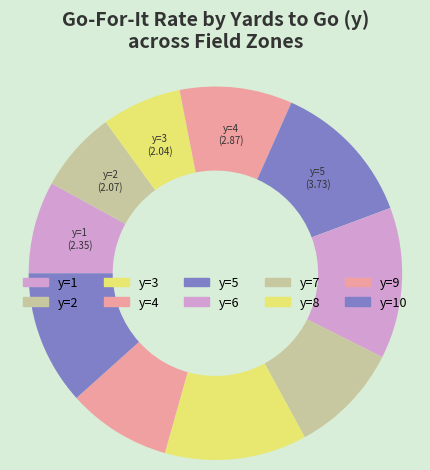

How many slices are in this pie chart?

10